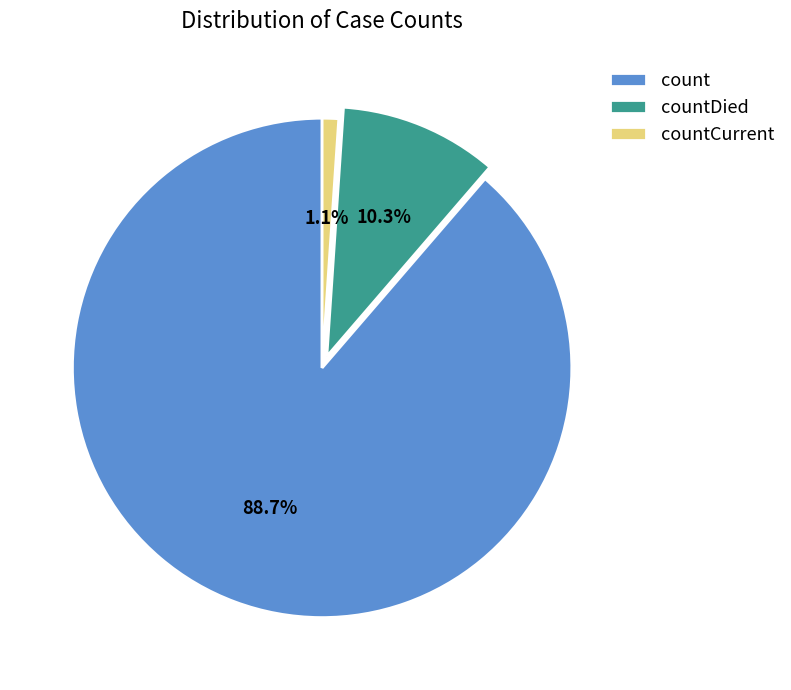

Which category has the smallest portion of the pie?

countCurrent